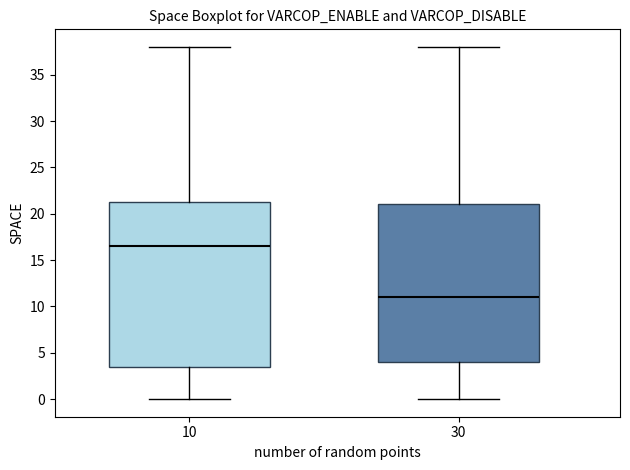

Which box has the highest median line?

10